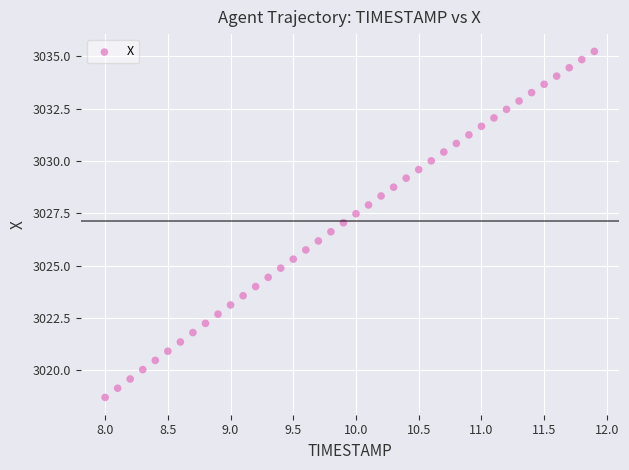

What is the range of Y values (max minus min)?

16.5